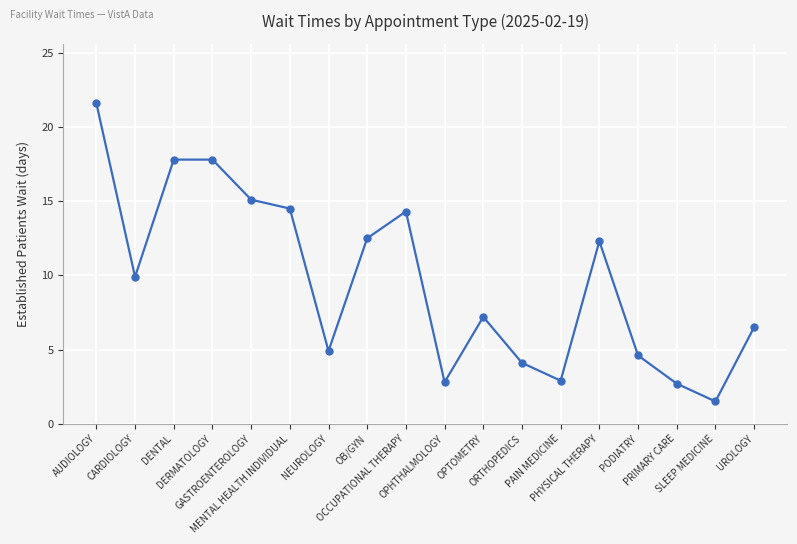

What is the value of the 17th point from the left?

1.5